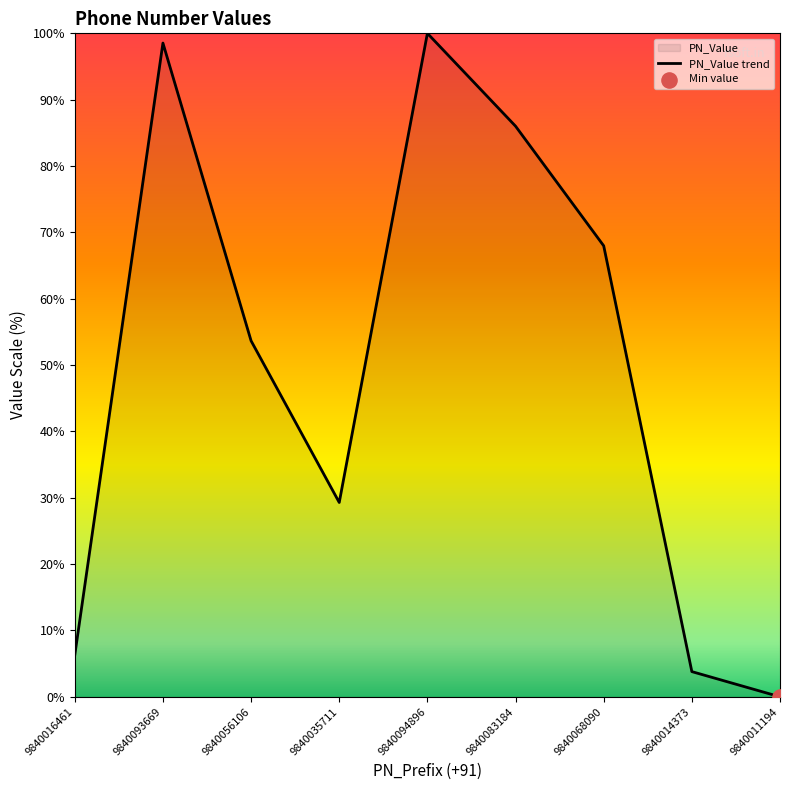

Which has a higher value, 9840068090 or 9840056106?

9840068090